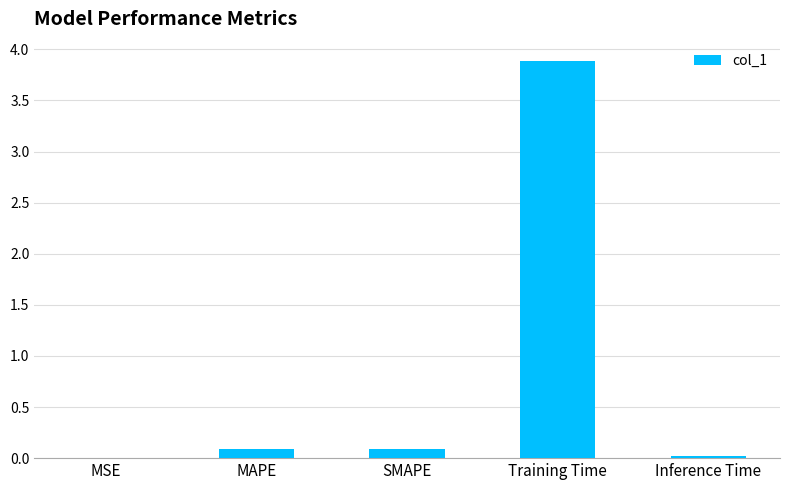

What is the approximate value at Training Time?

3.9